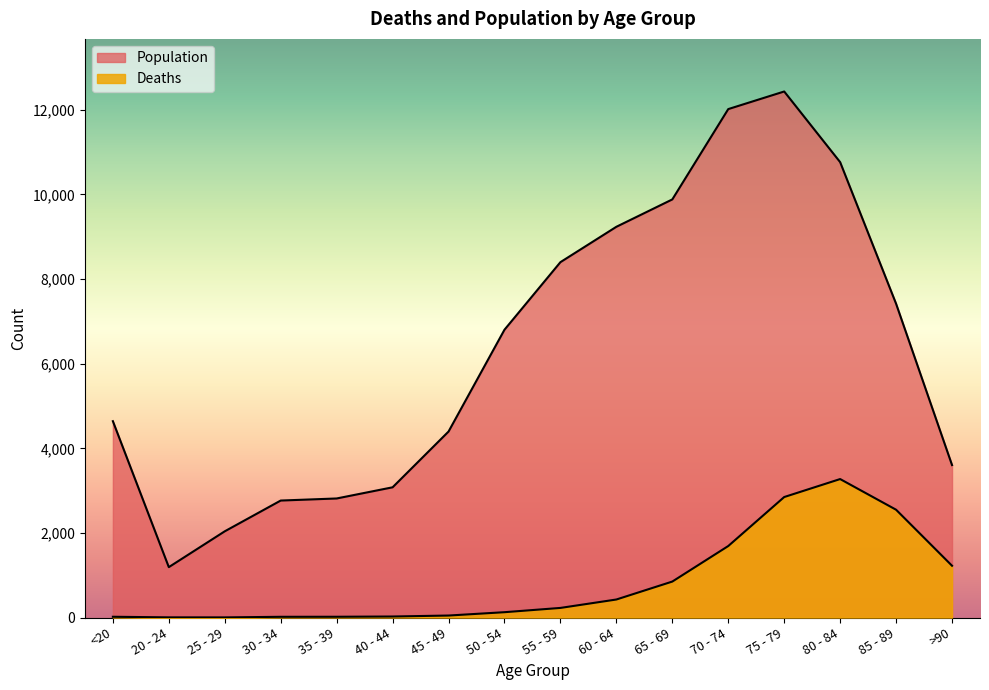

Where does the Population series first go above 6803?

55 - 59